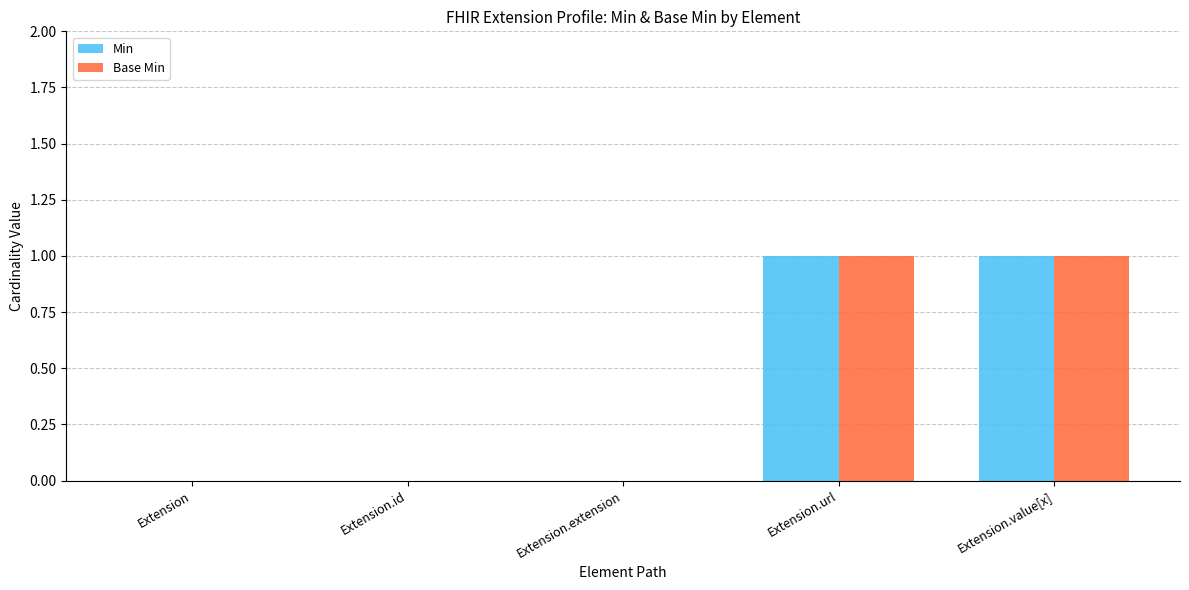

Are the bars grouped side by side (vs. stacked)?

Yes